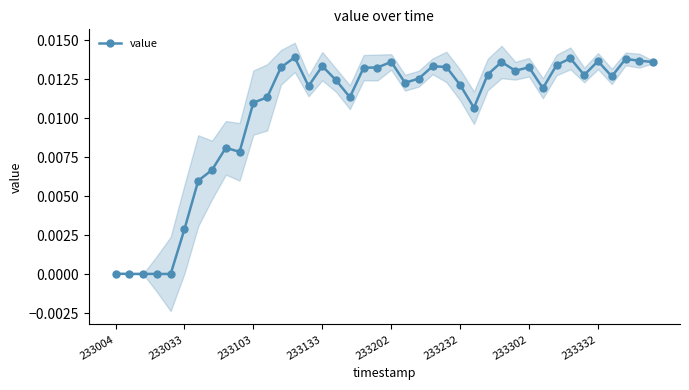

Does the chart have visible grid lines?

No